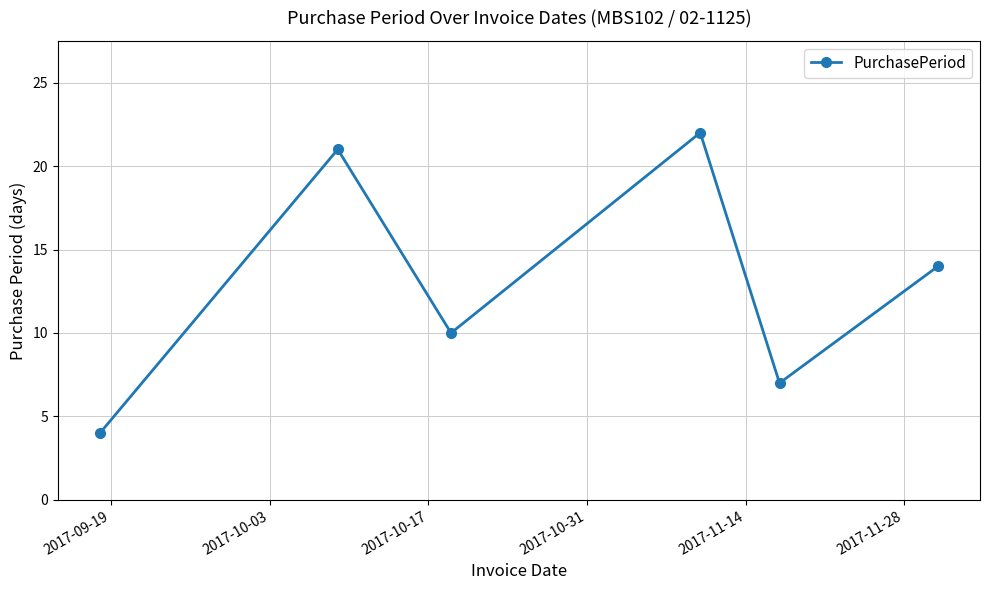

What is the difference between the second highest and second lowest values?

14